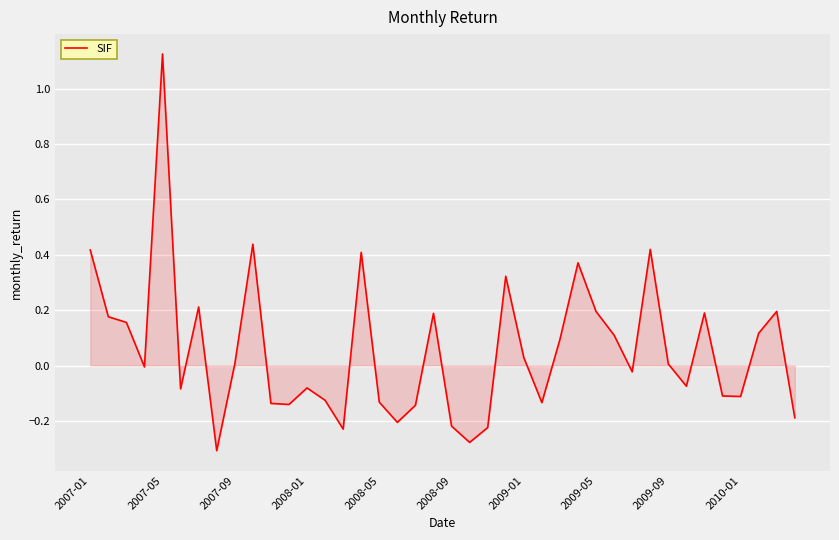

What is the difference between the maximum and minimum values?

1.4